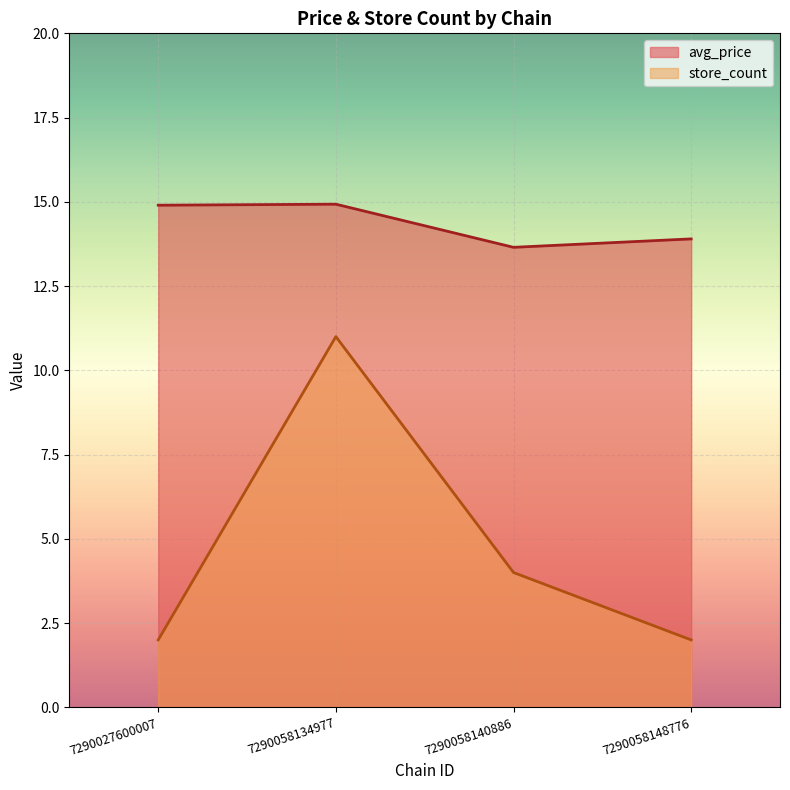

Is the value of store_count at 7290058148776 greater than the value of avg_price at 7290027600007?

No